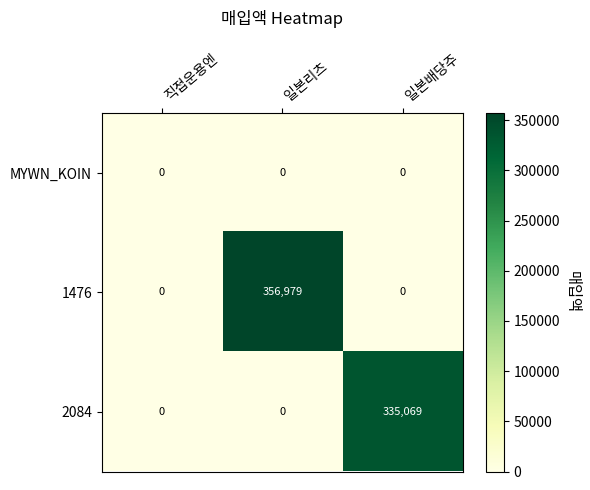

What is the maximum value shown in the chart?

356979